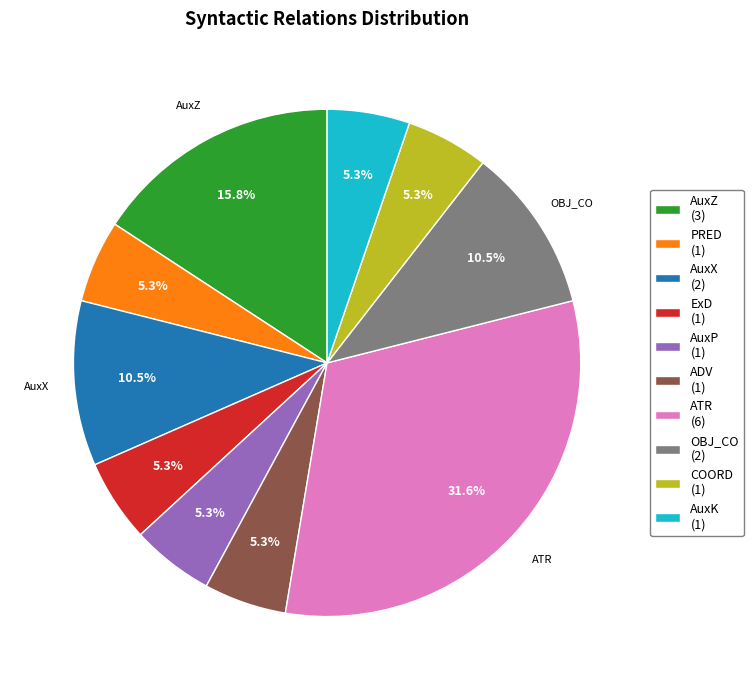

To the nearest percent, what is the average slice percentage?

10%